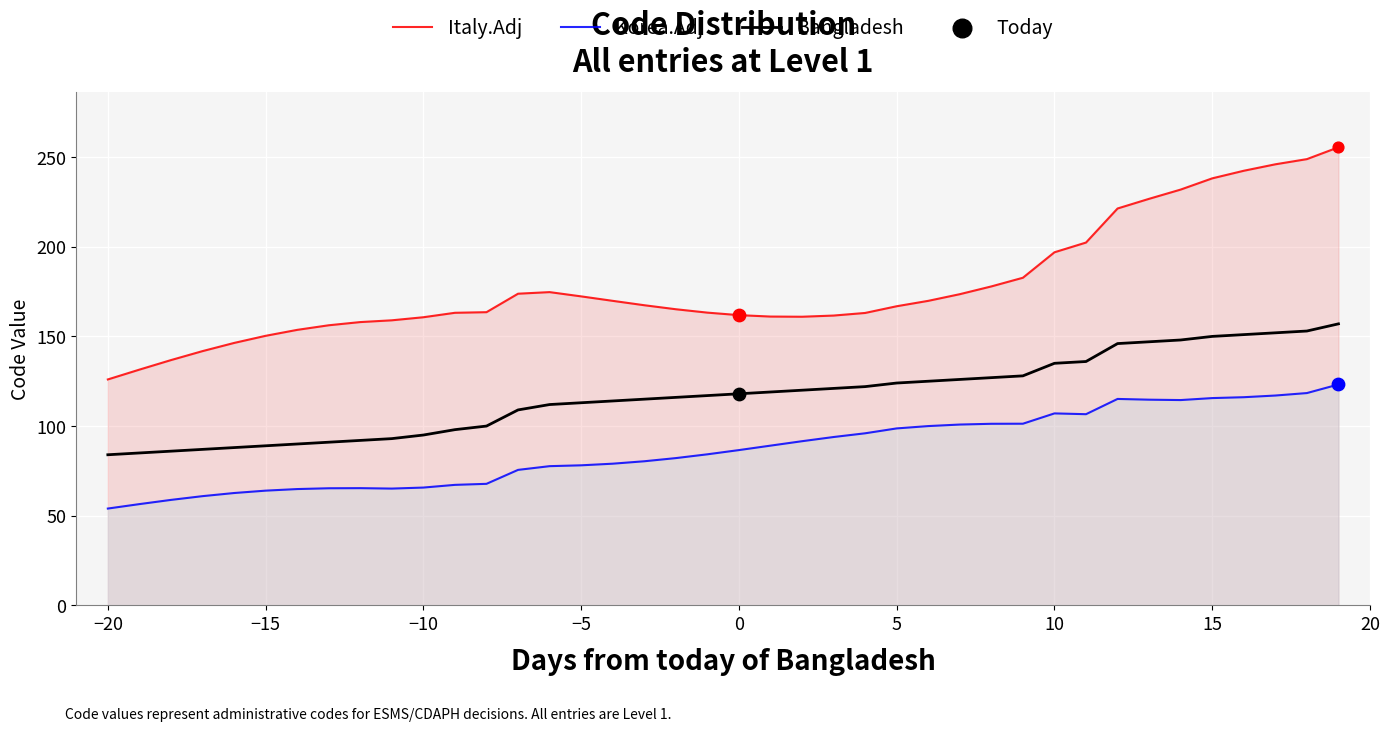

At how many categories does at least one series exceed 102?

40